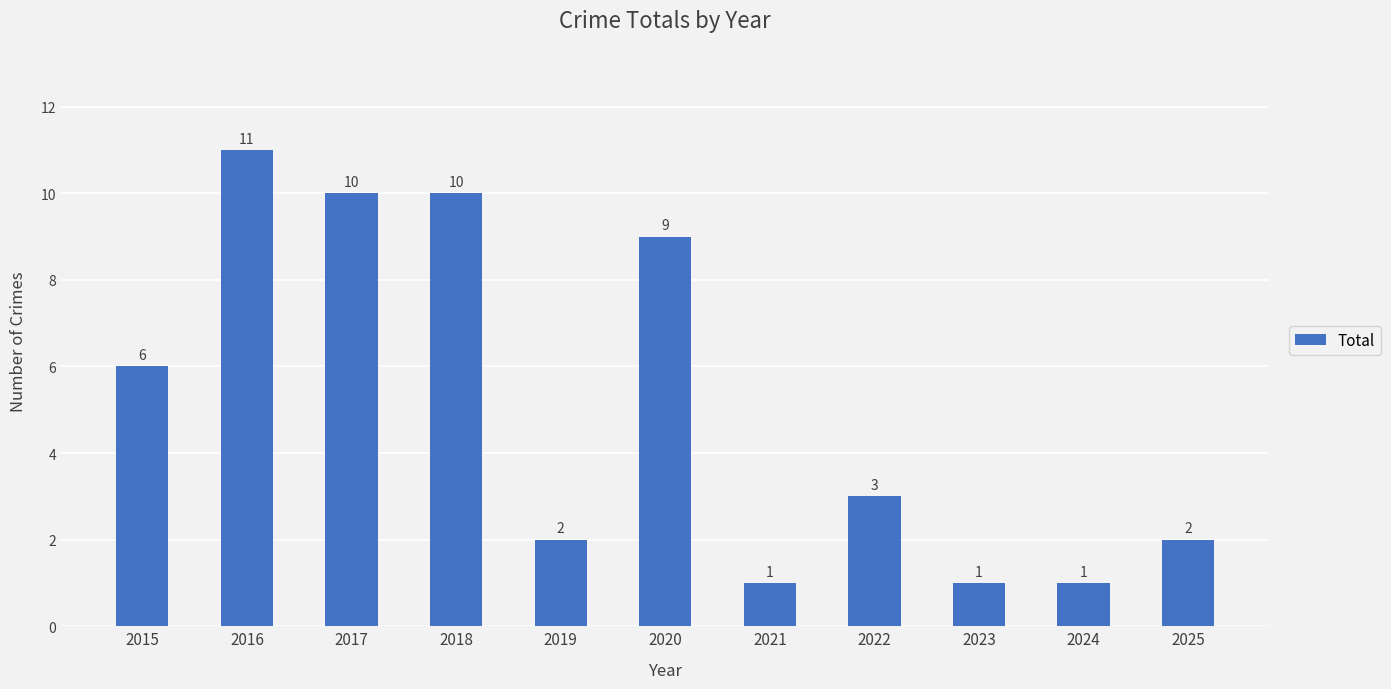

What is the difference between the maximum and second lowest values?

10